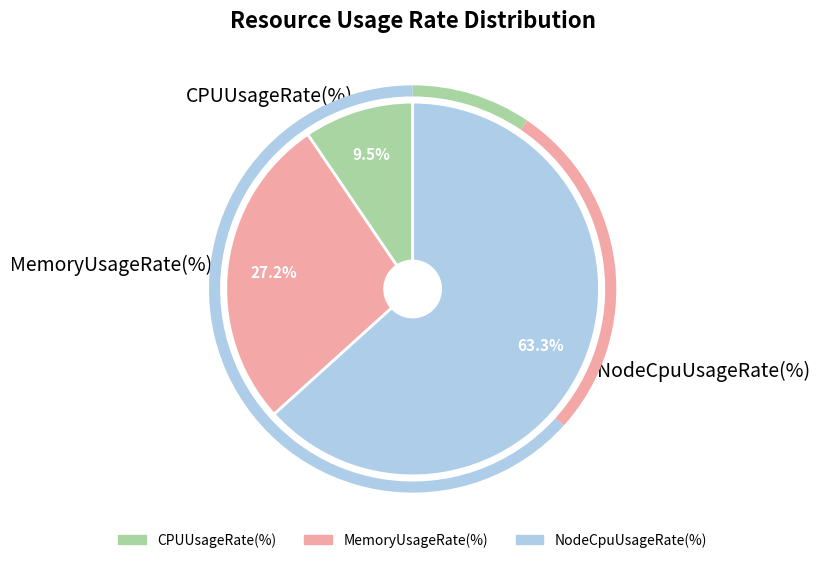

To the nearest percent, what portion does MemoryUsageRate(%) represent?

27%